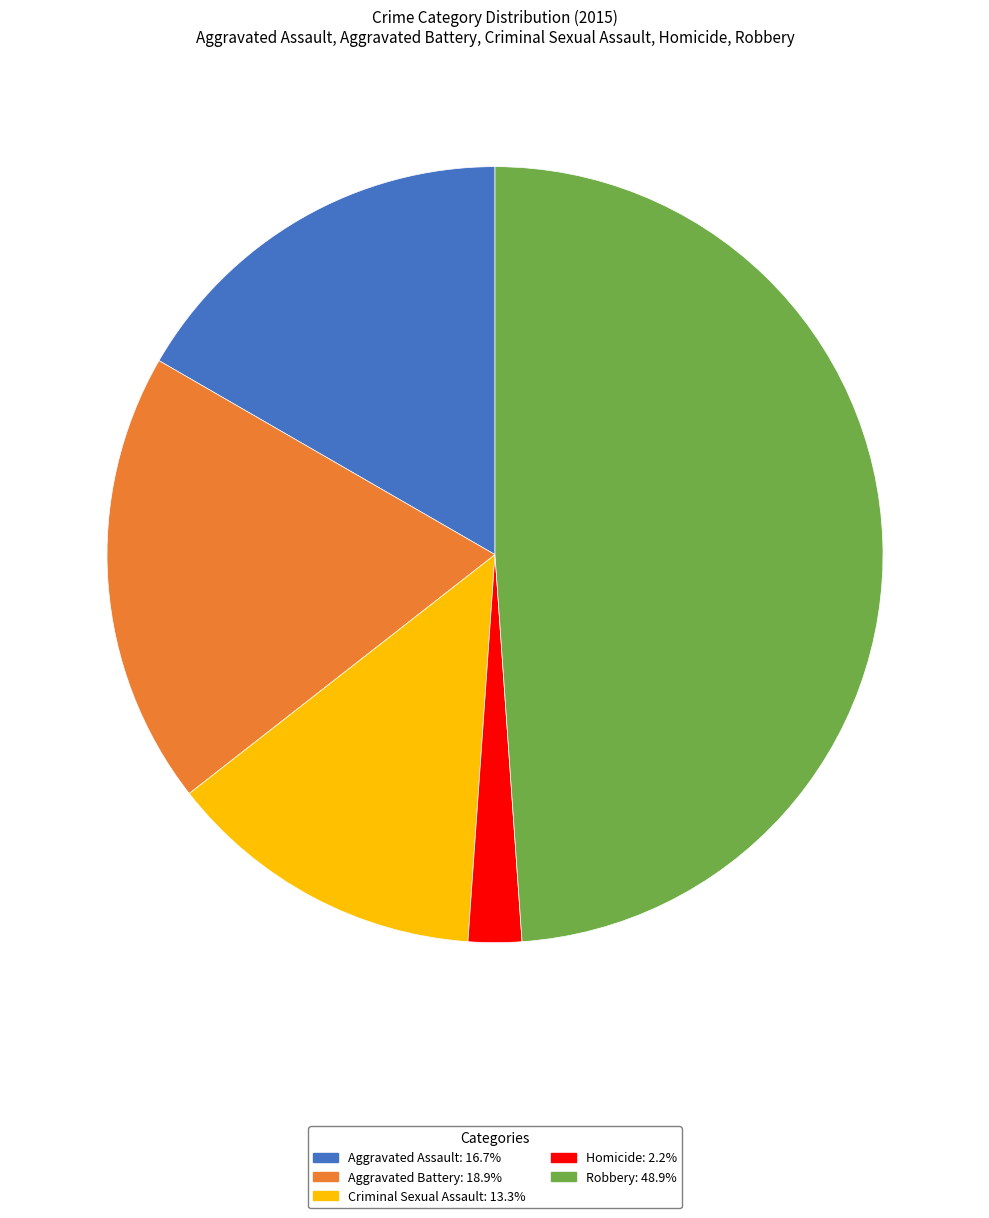

How many segments does this pie chart have?

5